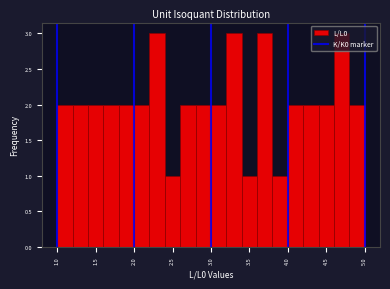

Reading left to right, transcribe this chart: for each bar, give the range it covers on the x-axis and its height. The values are not printed on the chart, so give them approximately, as read against the axis.

1.0 to 1.2: 2
1.2 to 1.4: 2
1.4 to 1.6: 2
1.6 to 1.8: 2
1.8 to 2.0: 2
2.0 to 2.2: 2
2.2 to 2.4: 3
2.4 to 2.6: 1
2.6 to 2.8: 2
2.8 to 3.0: 2
3.0 to 3.2: 2
3.2 to 3.4: 3
3.4 to 3.6: 1
3.6 to 3.8: 3
3.8 to 4.0: 1
4.0 to 4.2: 2
4.2 to 4.4: 2
4.4 to 4.6: 2
4.6 to 4.8: 3
4.8 to 5.0: 2